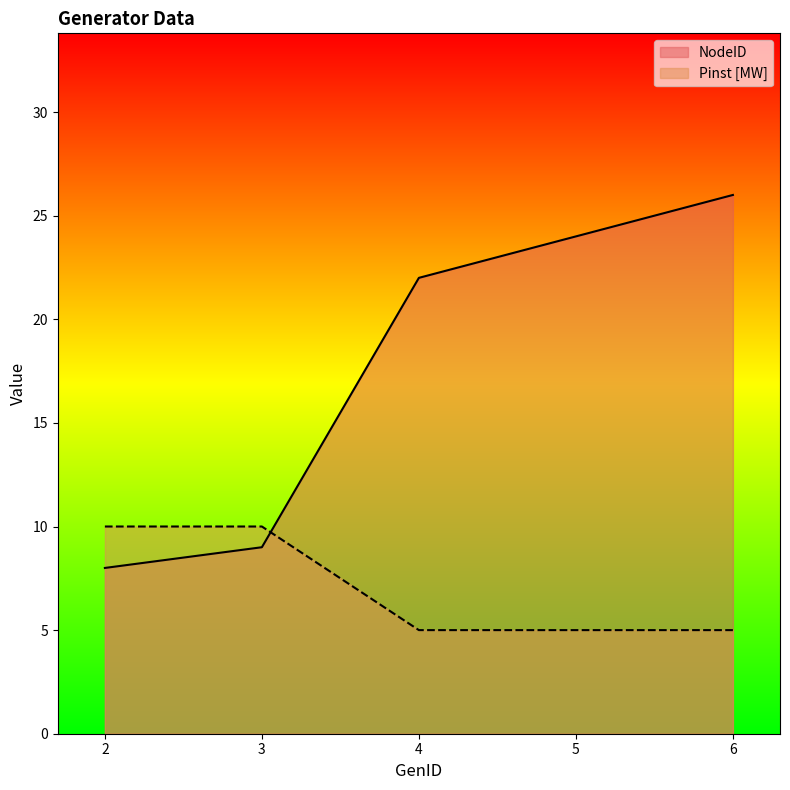

What is the greatest value displayed?

26